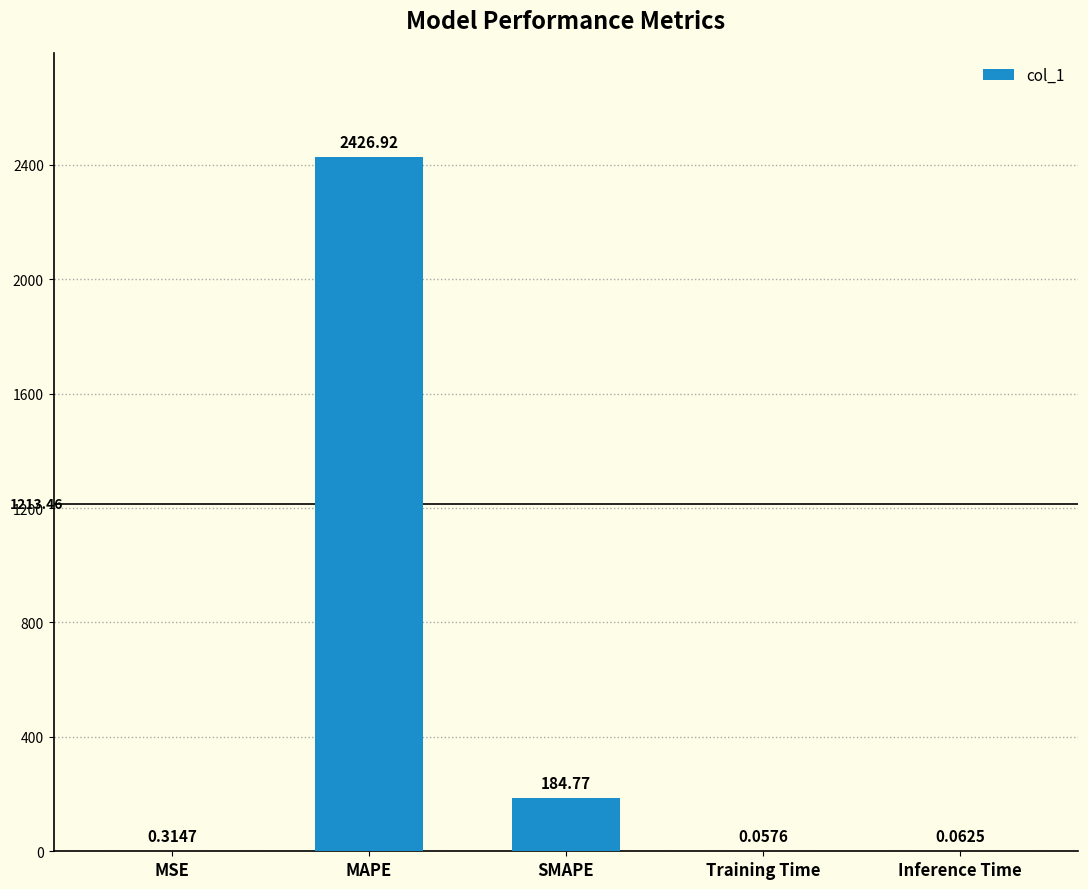

What is the change in value from MSE to SMAPE?

+184.5